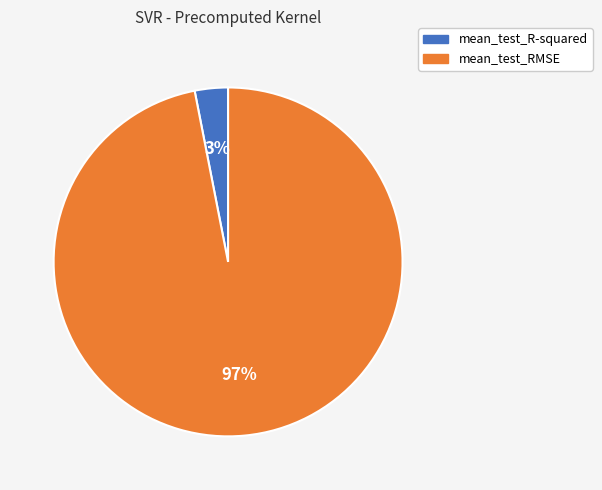

Do mean_test_RMSE and mean_test_R-squared together represent more than half of the pie?

Yes